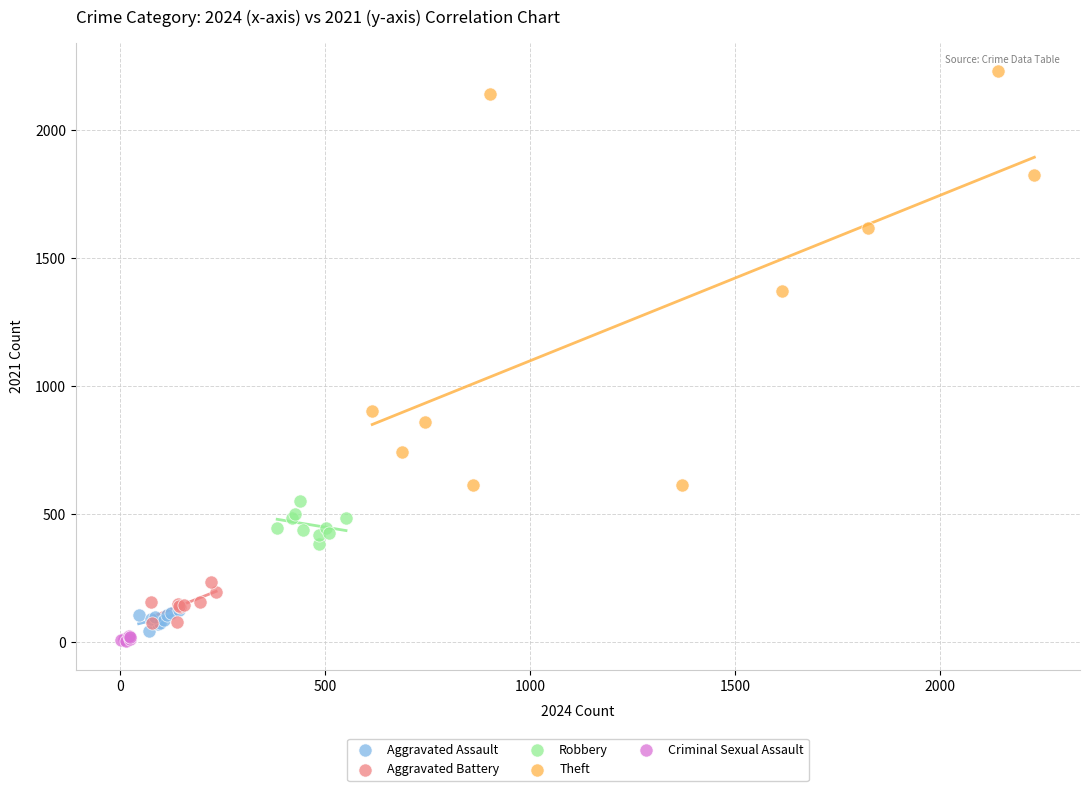

What are all the series names shown in the legend?

Aggravated Assault, Aggravated Battery, Robbery, Theft, Criminal Sexual Assault